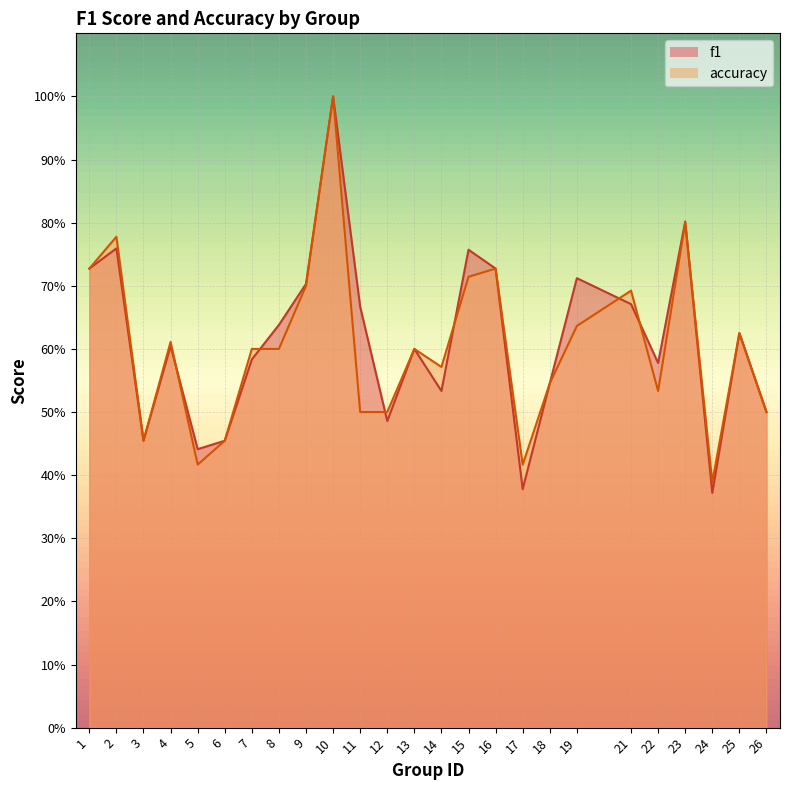

Which has a higher value, 16 or 8?

16